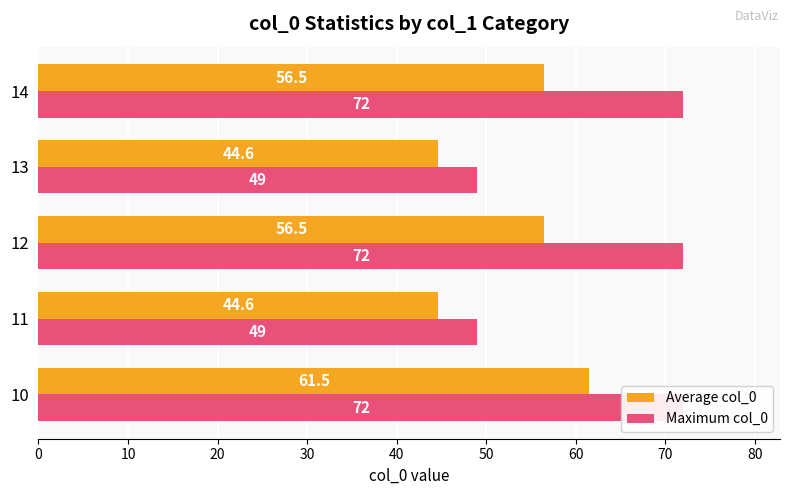

What are all the series names shown in the legend?

Average col_0, Maximum col_0